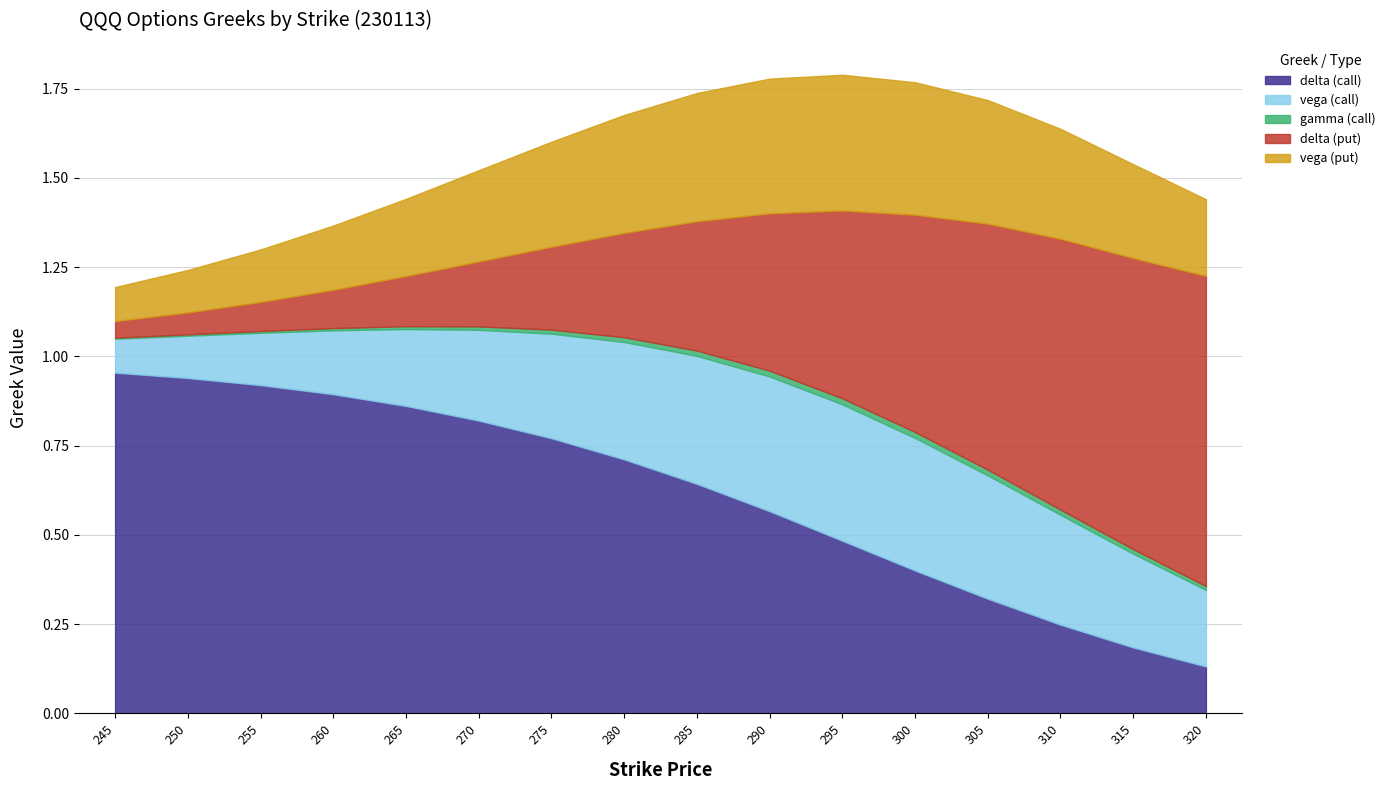

What is the sum of all delta (call) values?

9.8